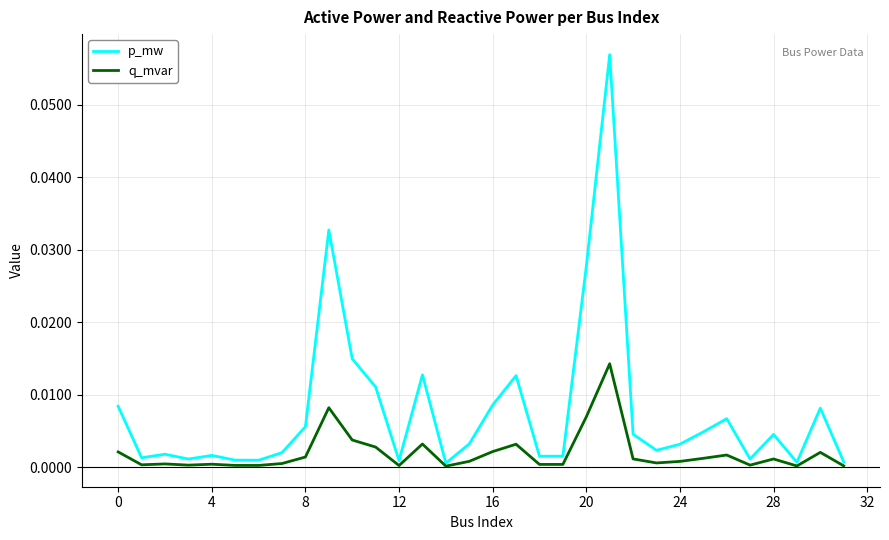

At how many categories does at least one series exceed 0?

32